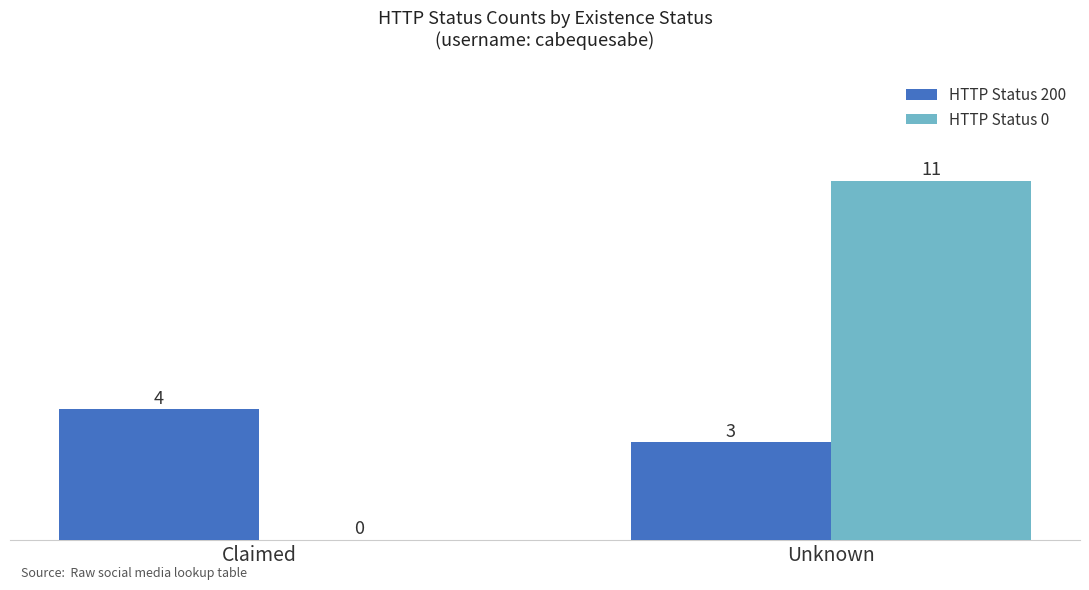

The value of HTTP Status 200 at Claimed is 4. True or false?

True